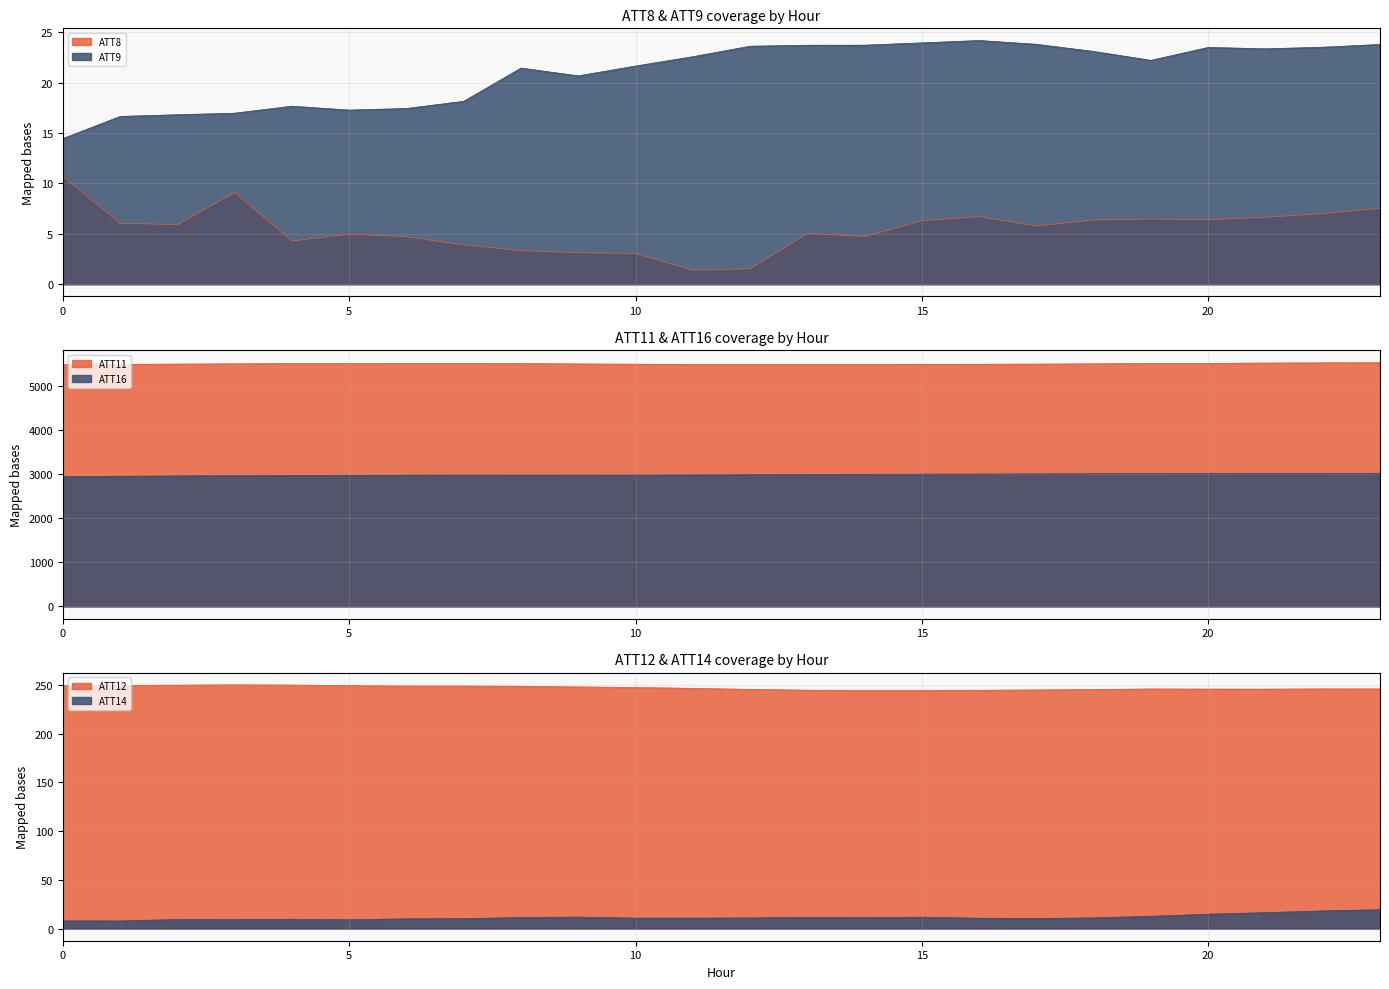

Reading left to right, list all the values displayed in this chart.

ATT8: 0=10.7	1=6.0	2=5.9	3=9.1	4=4.3	5=5.0	6=4.7	7=3.9	8=3.3	9=3.1	10=3.1	11=1.4	12=1.5	13=5.0	14=4.7	15=6.3	16=6.7	17=5.8	18=6.4	19=6.5	20=6.4	21=6.7	22=7.0	23=7.5
ATT9: 0=14.5	1=16.6	2=16.8	3=17.0	4=17.7	5=17.3	6=17.4	7=18.2	8=21.4	9=20.7	10=21.6	11=22.6	12=23.6	13=23.7	14=23.7	15=23.9	16=24.2	17=23.8	18=23.1	19=22.2	20=23.5	21=23.4	22=23.5	23=23.8
ATT11: 0=5474.4	1=5482.0	2=5488.7	3=5494.5	4=5501.7	5=5500.5	6=5502.3	7=5502.6	8=5500.4	9=5492.3	10=5485.9	11=5481.4	12=5480.2	13=5482.6	14=5481.4	15=5483.4	16=5484.8	17=5488.3	18=5494.6	19=5502.8	20=5504.7	21=5511.7	22=5516.6	23=5520.3
ATT12: 0=249.1	1=249.3	2=249.6	3=249.9	4=249.7	5=249.1	6=248.7	7=248.7	8=248.5	9=247.8	10=247.2	11=246.3	12=245.2	13=244.4	14=244.2	15=244.2	16=244.4	17=244.7	18=245.1	19=245.7	20=245.6	21=245.5	22=245.8	23=245.7
ATT14: 0=7.9	1=7.8	2=9.3	3=9.5	4=9.5	5=9.0	6=10.0	7=10.1	8=11.3	9=11.7	10=10.7	11=10.7	12=10.9	13=11.5	14=11.2	15=11.6	16=10.6	17=10.3	18=10.9	19=12.6	20=14.7	21=16.3	22=18.1	23=19.3
ATT16: 0=2940.1	1=2948.1	2=2955.8	3=2961.3	4=2967.6	5=2968.8	6=2972.7	7=2974.8	8=2974.2	9=2973.6	10=2974.1	11=2977.1	12=2983.2	13=2989.6	14=2991.8	15=2994.9	16=2997.9	17=3001.1	18=3004.5	19=3007.1	20=3007.9	21=3010.1	22=3010.2	23=3013.7